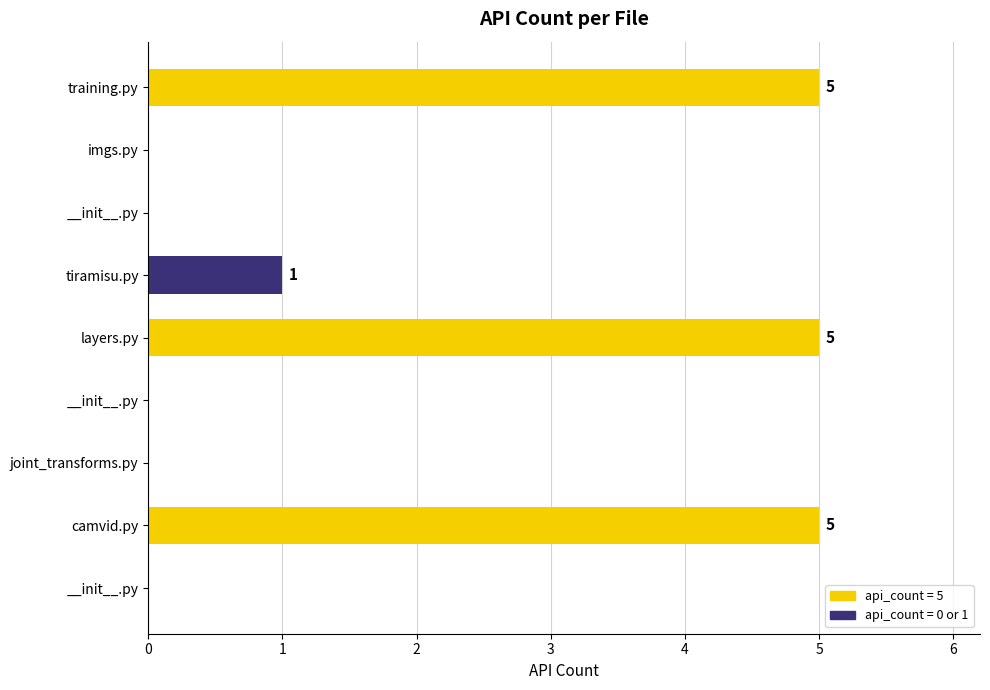

How many distinct data groups are displayed?

1